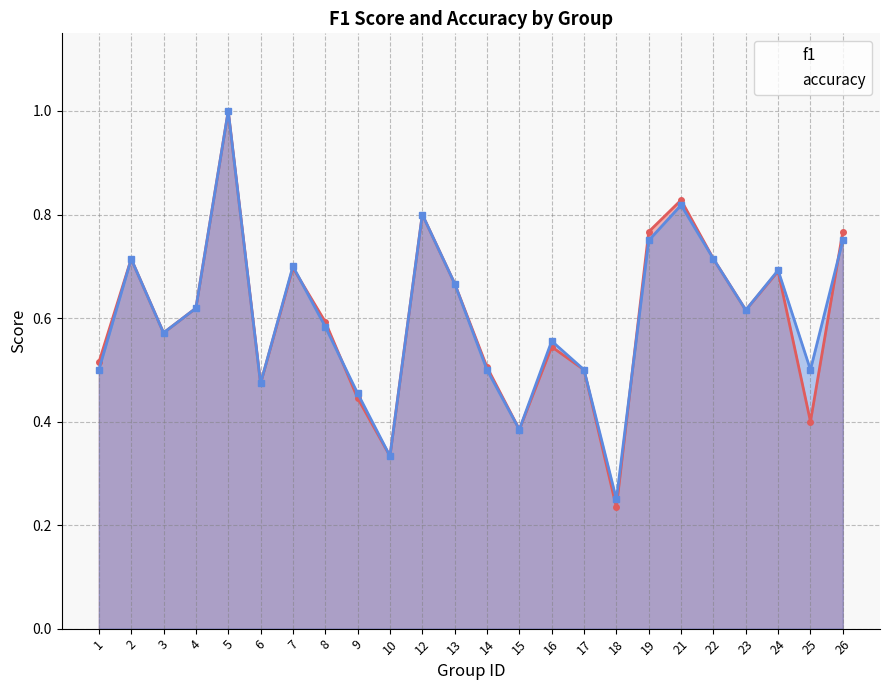

Which has a higher value, 8 or 23?

23